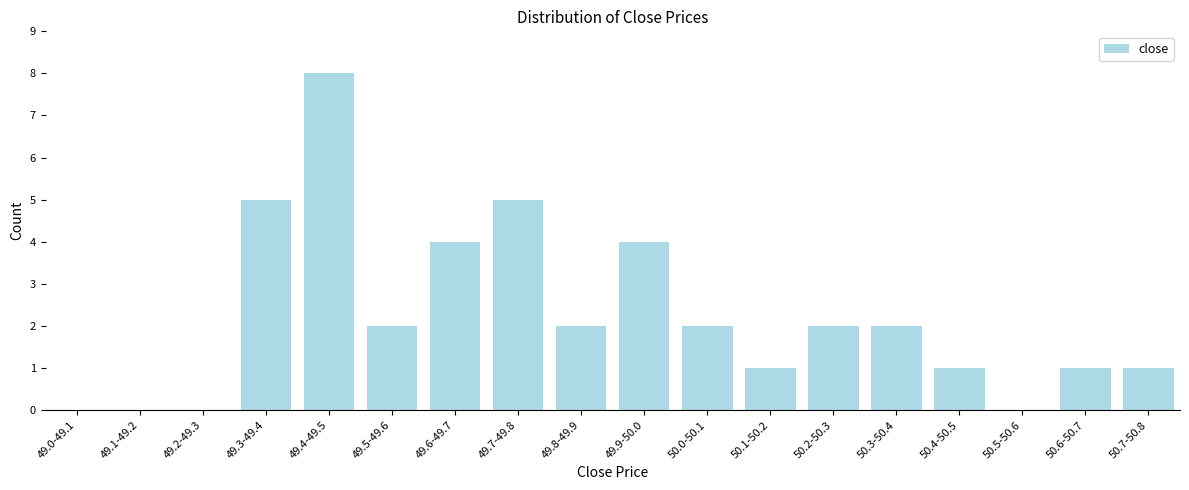

Reading left to right, extract all data points from this chart.

49.0-49.1=0	49.1-49.2=0	49.2-49.3=0	49.3-49.4=5	49.4-49.5=8	49.5-49.6=2	49.6-49.7=4	49.7-49.8=5	49.8-49.9=2	49.9-50.0=4	50.0-50.1=2	50.1-50.2=1	50.2-50.3=2	50.3-50.4=2	50.4-50.5=1	50.5-50.6=0	50.6-50.7=1	50.7-50.8=1